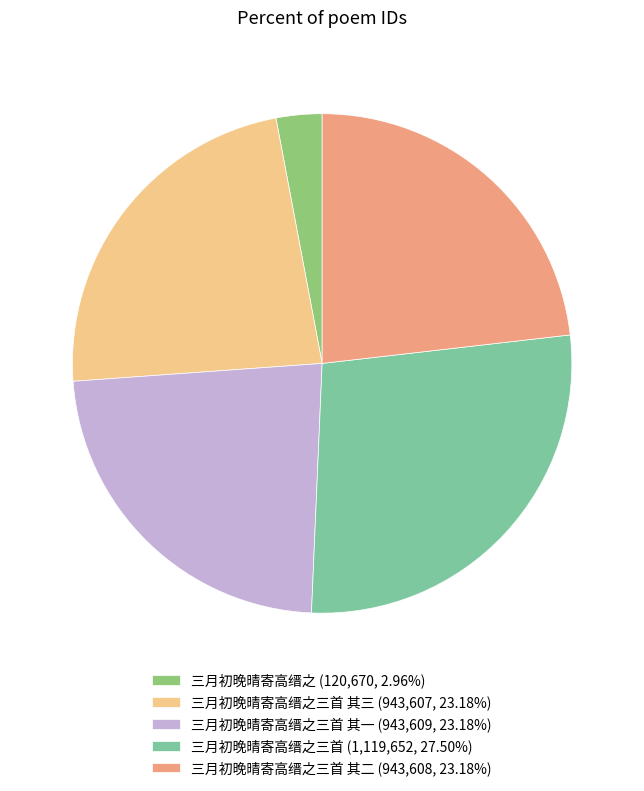

Is 三月初晚晴寄高缙之三首 (1,119,652, 27.50%) the majority of the pie?

No